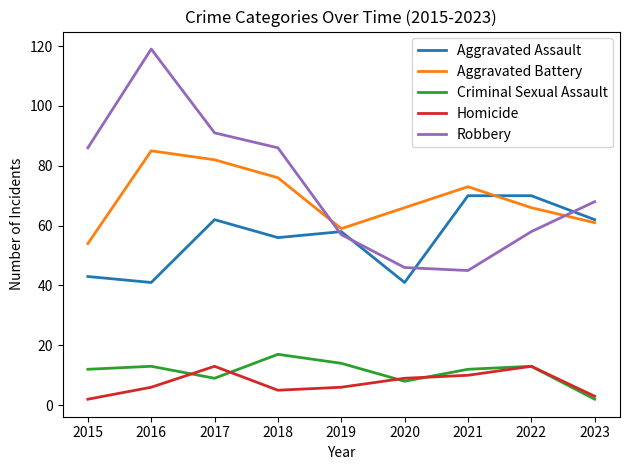

What is the highest value of the Homicide series?

13